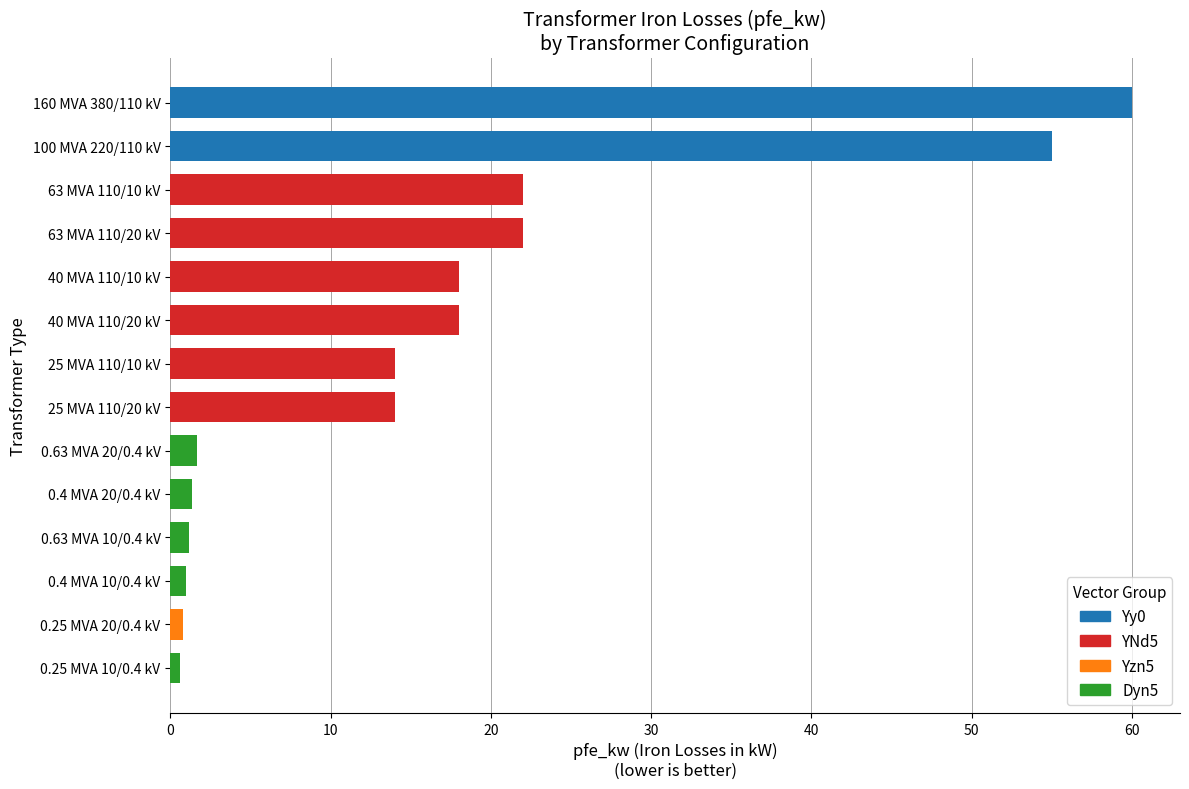

What is the difference between the maximum and minimum values?

59.4